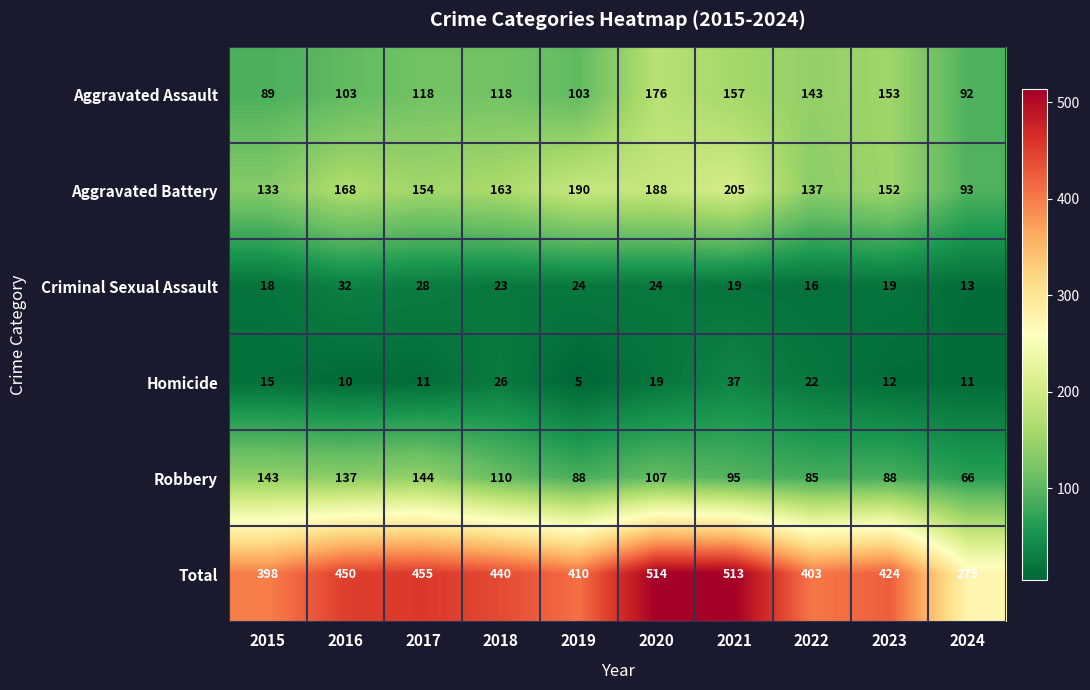

What is the greatest value displayed?

514